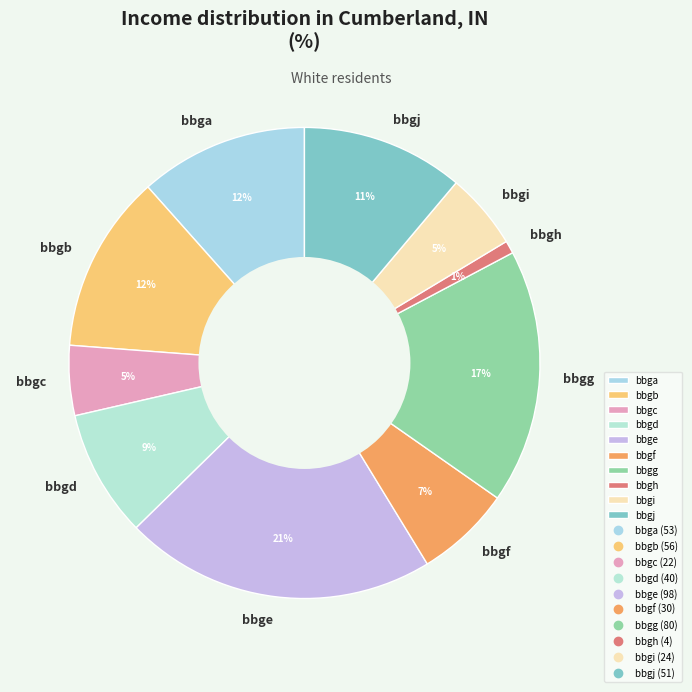

Is it true that bbgh is 9% of the pie?

False